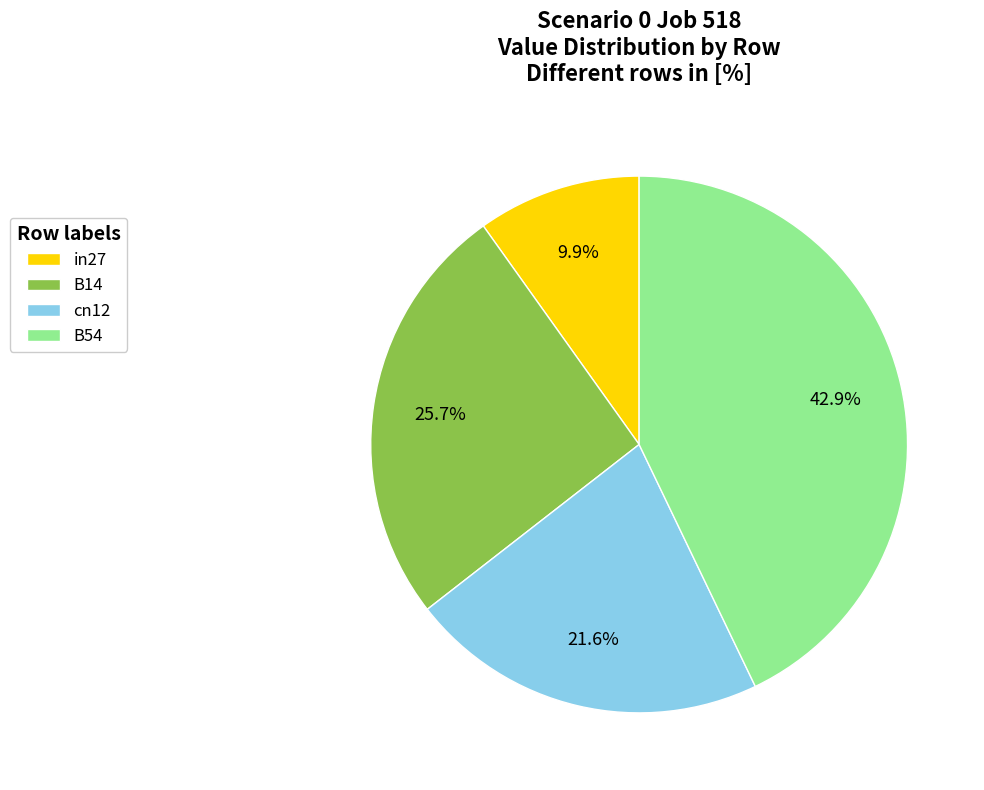

Count the number of slices in the pie.

4